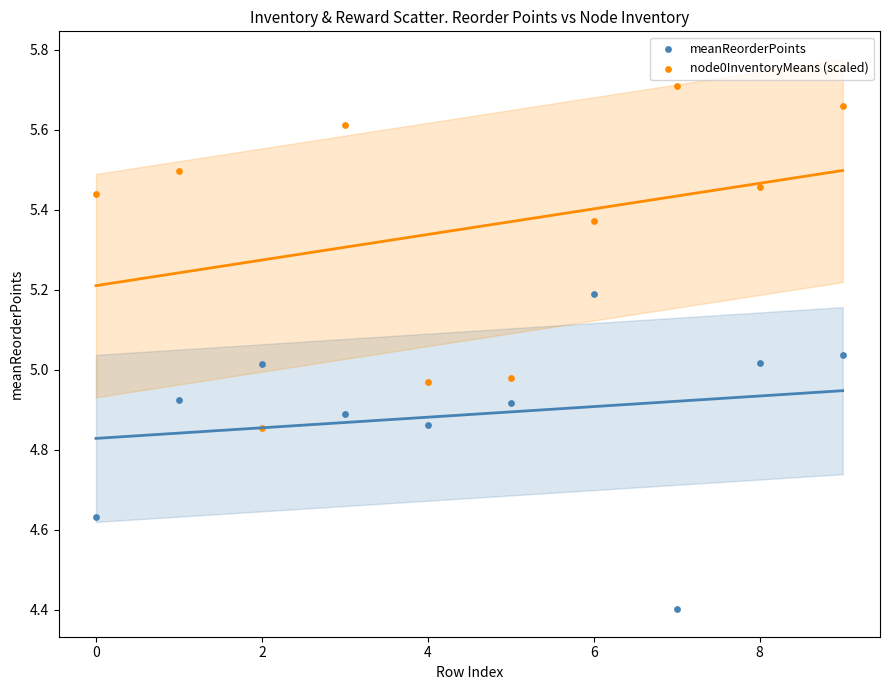

In the meanReorderPoints series, what Y value is closest to 4?

4.4